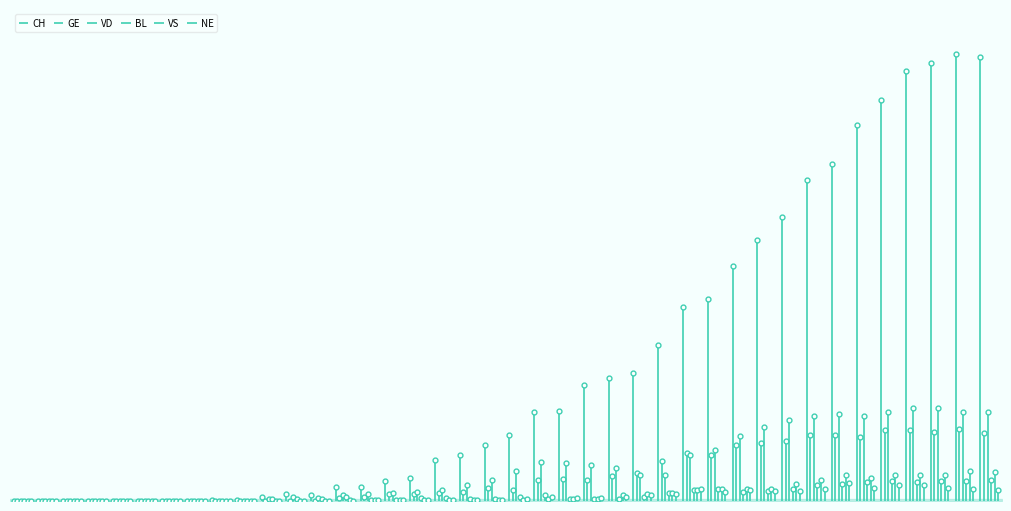

How many categories are shown in the chart?

40